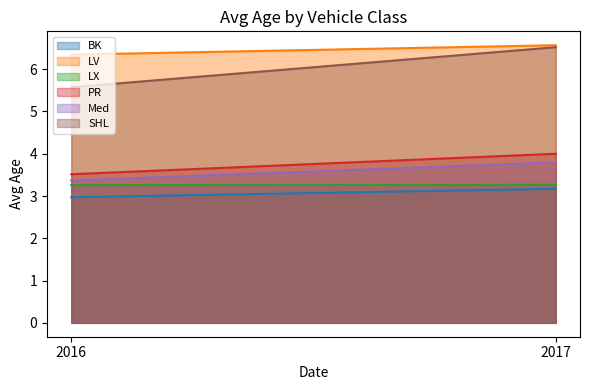

At which label does LX reach its minimum?

2016